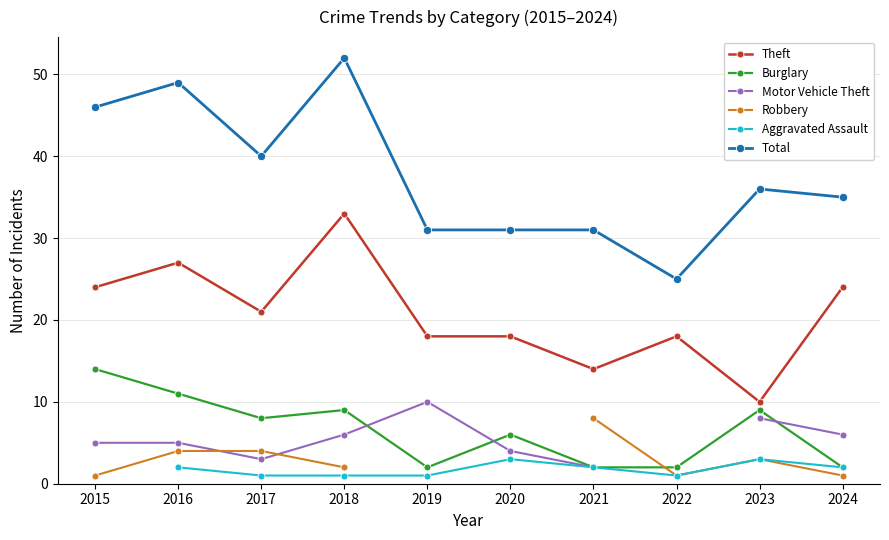

What is the smallest value displayed?

1.0